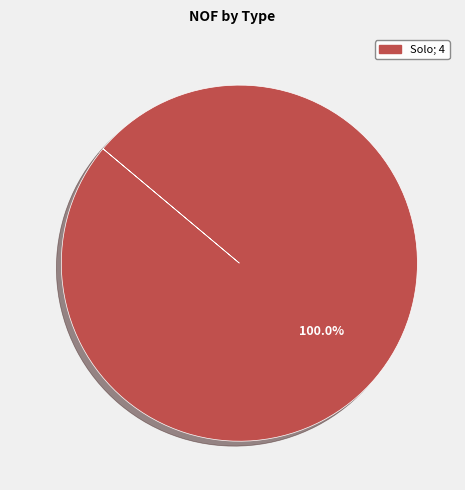

Does any single category account for the majority?

Yes